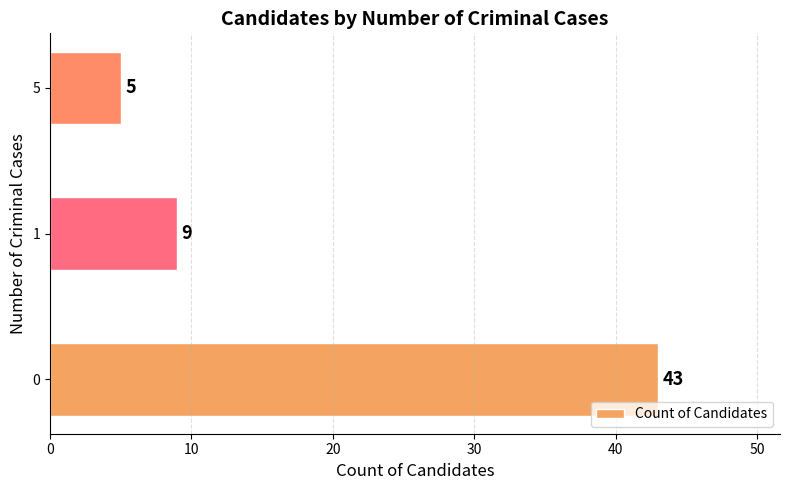

At which label is the value closest to 24?

1